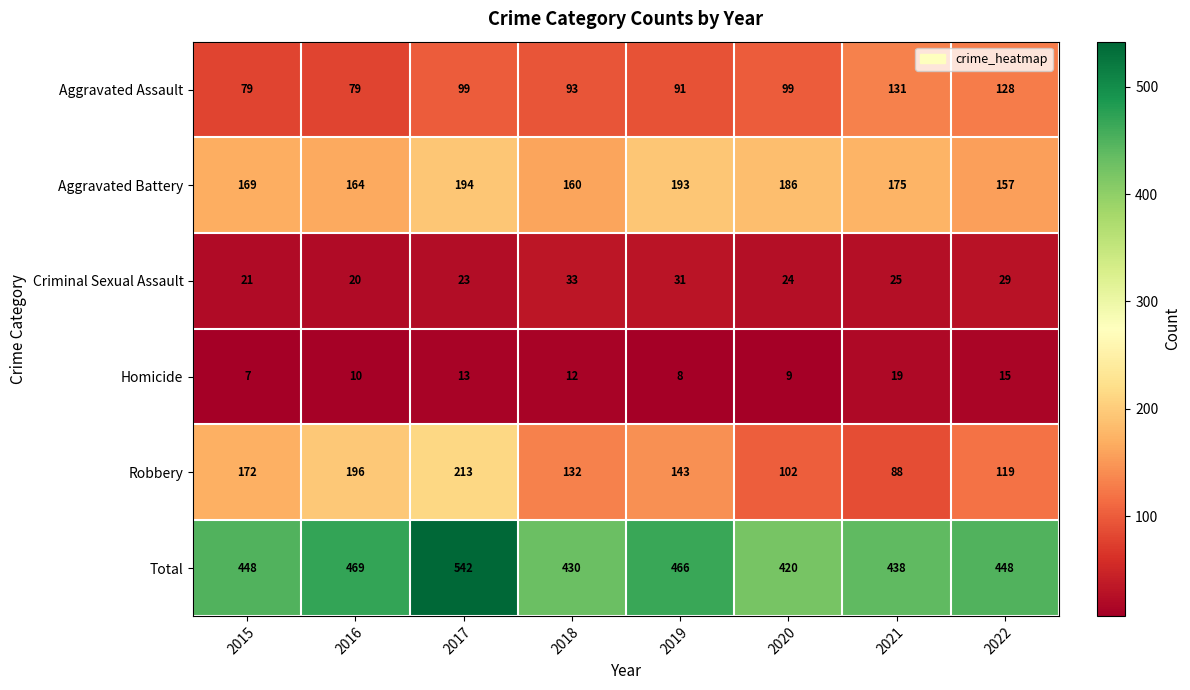

Which series has the largest total across all categories?

Total